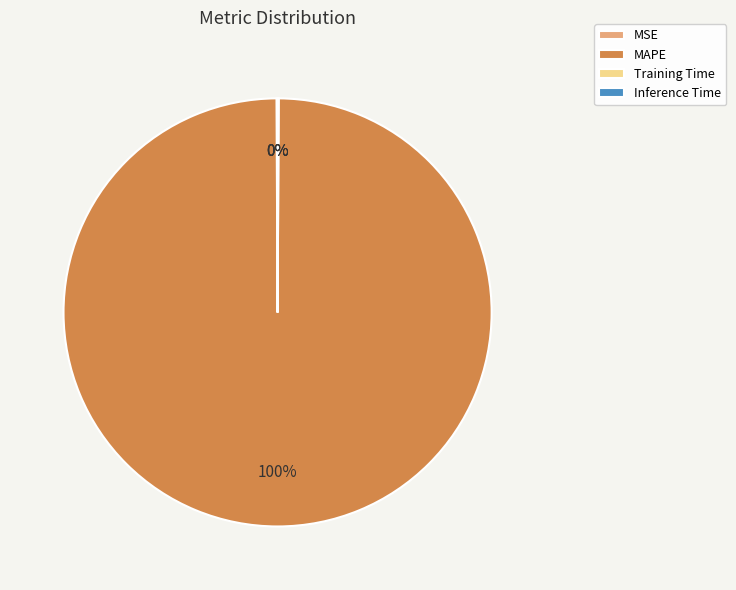

The MAPE slice represents 100% of the pie. True or false?

True